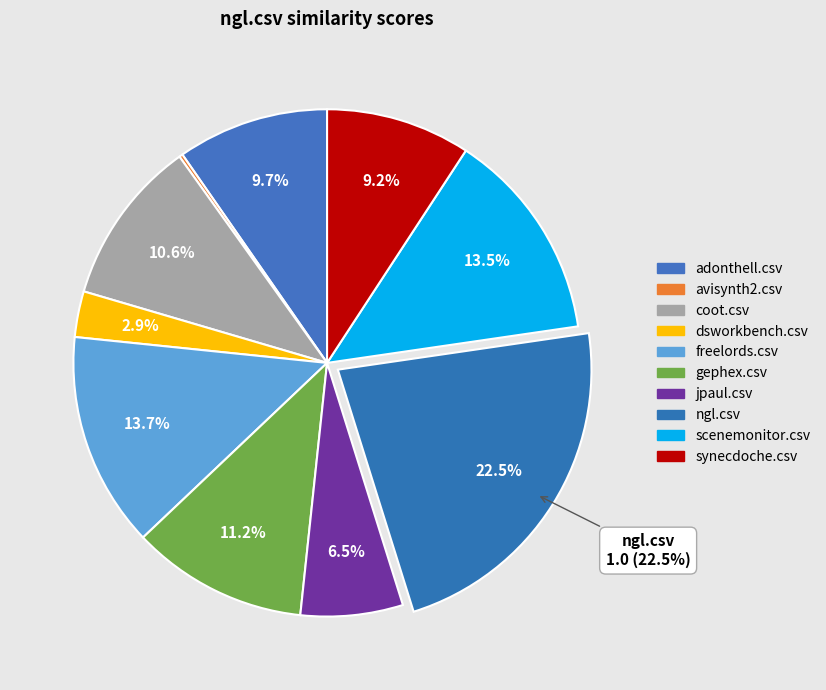

Which slice is the largest?

ngl.csv